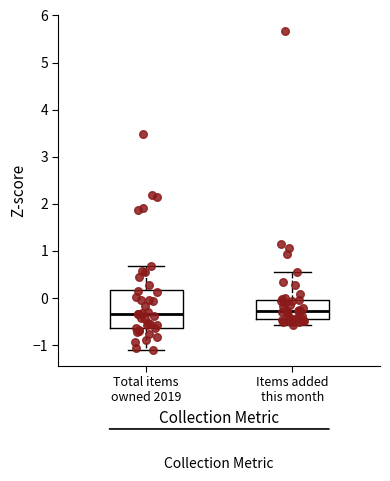

Where does the lower whisker of the box for Total items owned 2019 end on the y-axis? The values are not printed on the chart, so give them approximately, as read against the axis.

-1.1